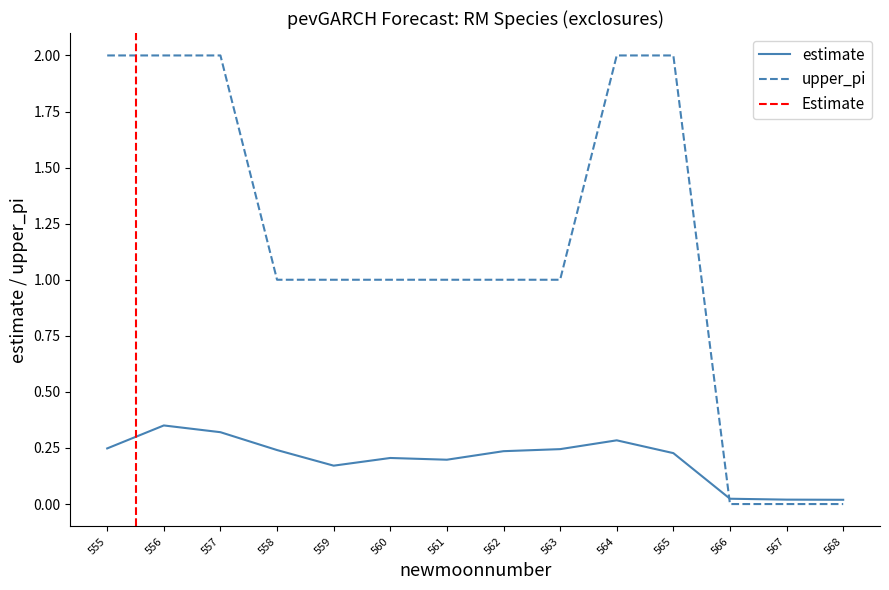

The upper_pi series shows 2.0 at 556. True or false?

True